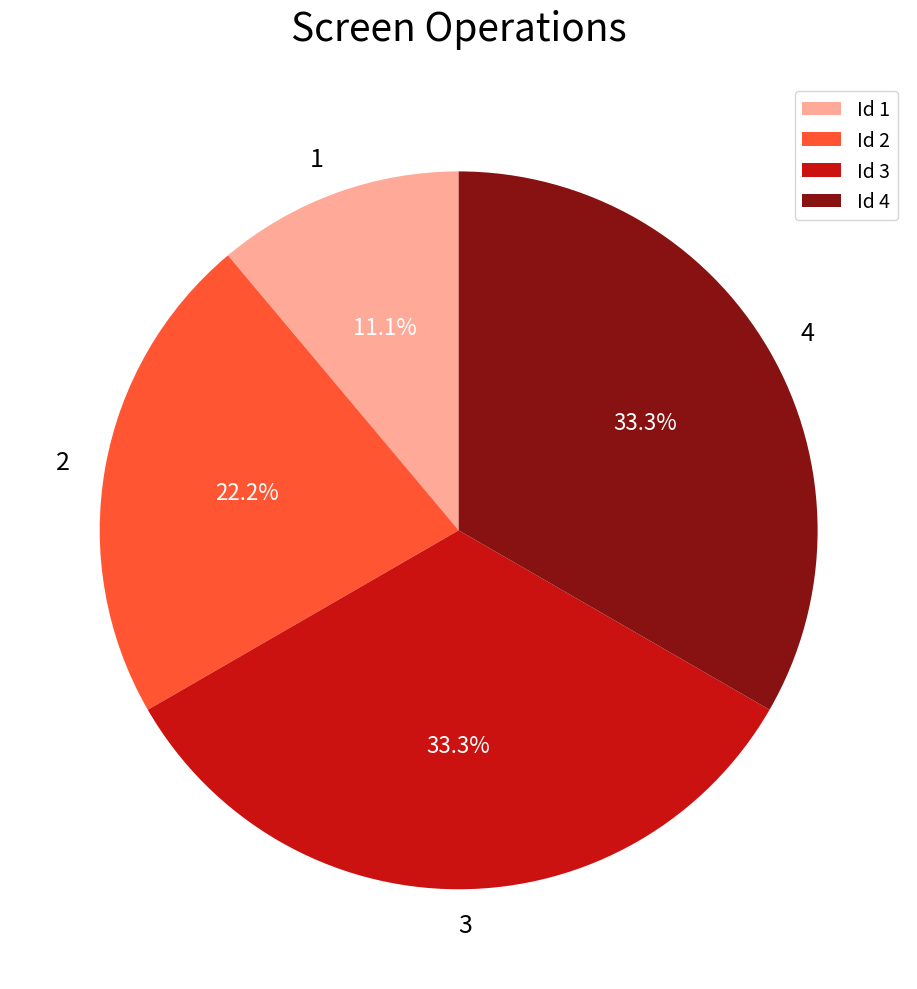

True or false: 1 accounts for 1% of the total.

False